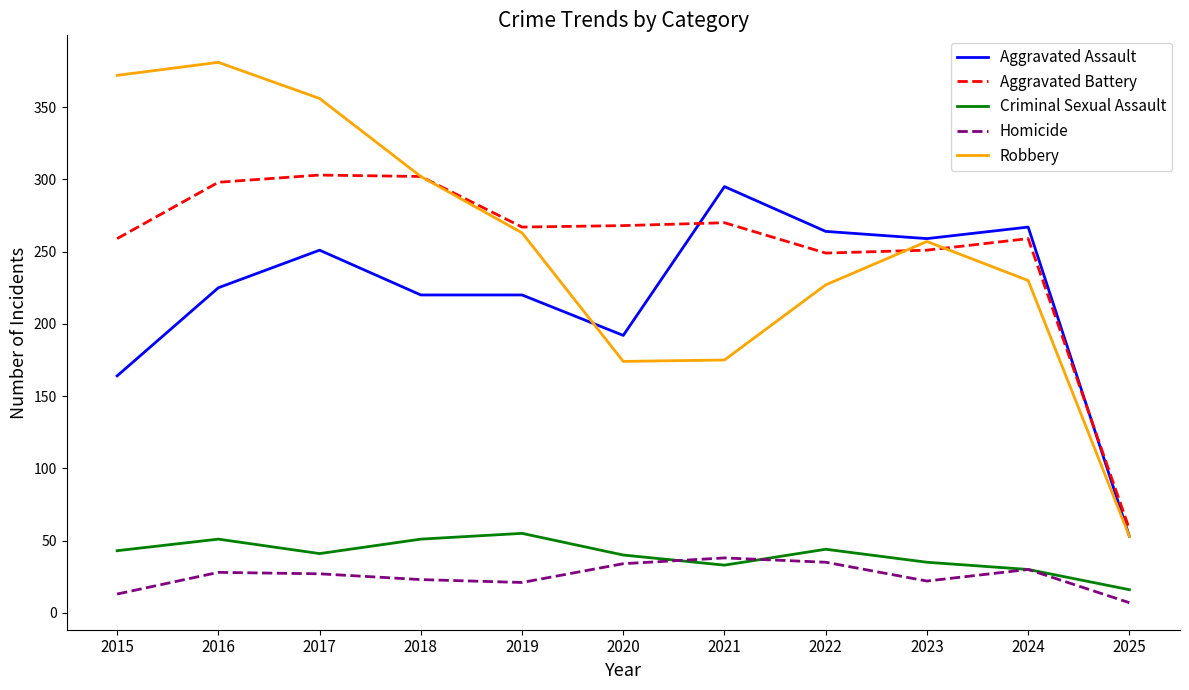

What is the difference between the highest and lowest values at 2020?

234